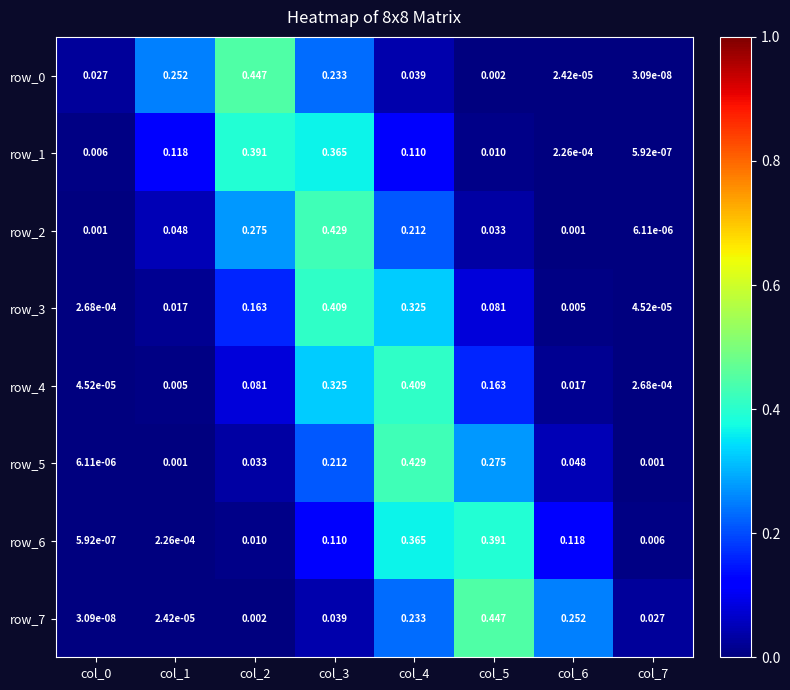

Between col_0 and col_5, which series saw the biggest shift?

row_7